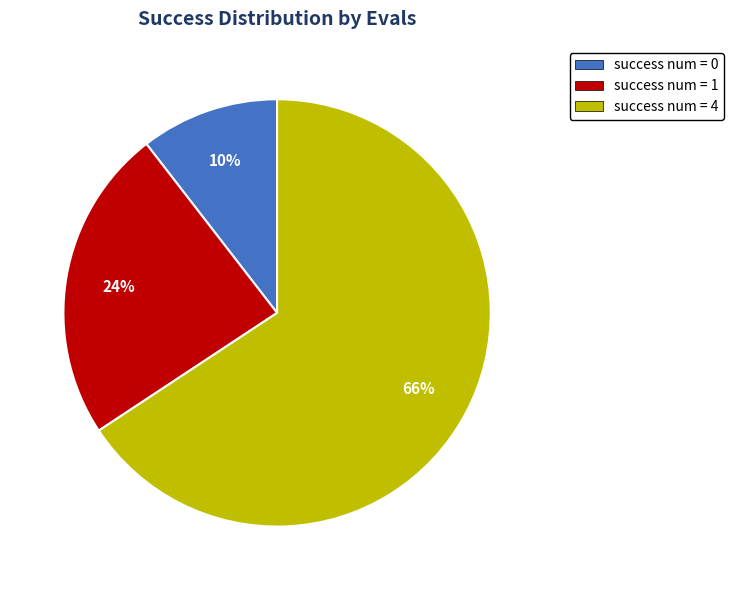

To the nearest percent, what is the average slice percentage?

33%